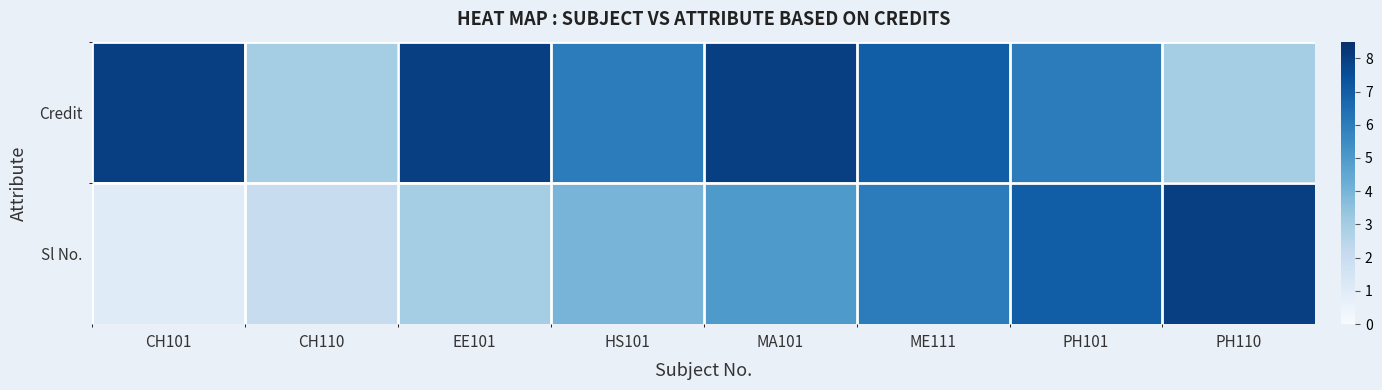

What is the smallest value displayed?

1